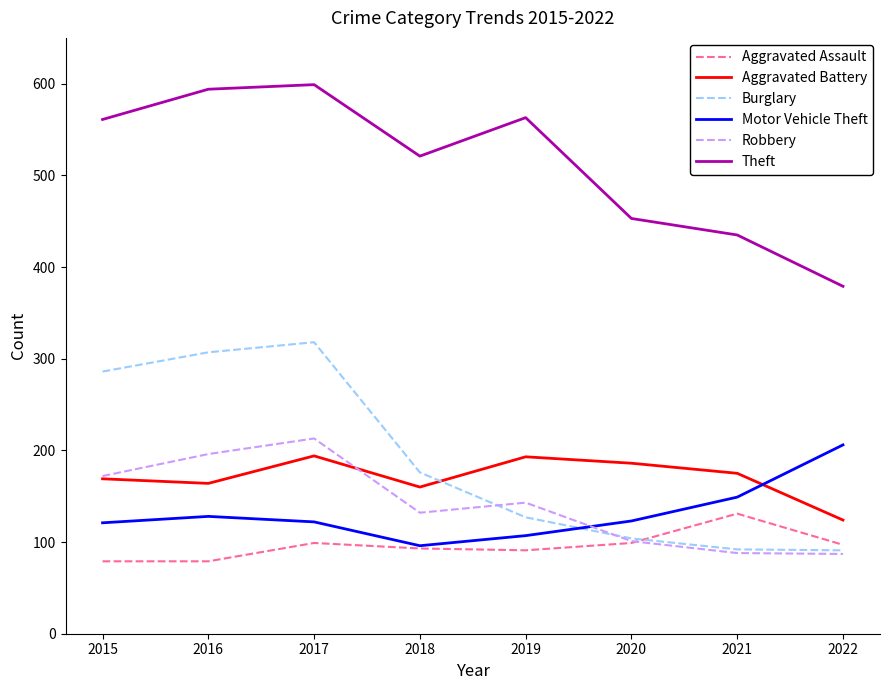

True or false: Theft and Motor Vehicle Theft intersect in this chart.

False